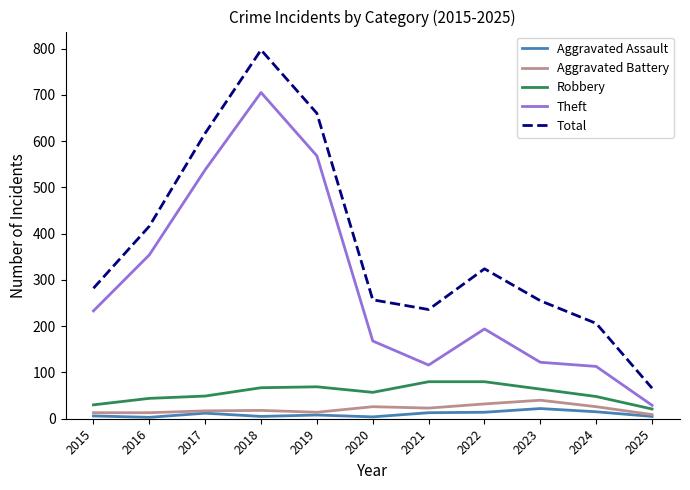

Read the Aggravated Assault value at 2024, to the nearest 5.

15